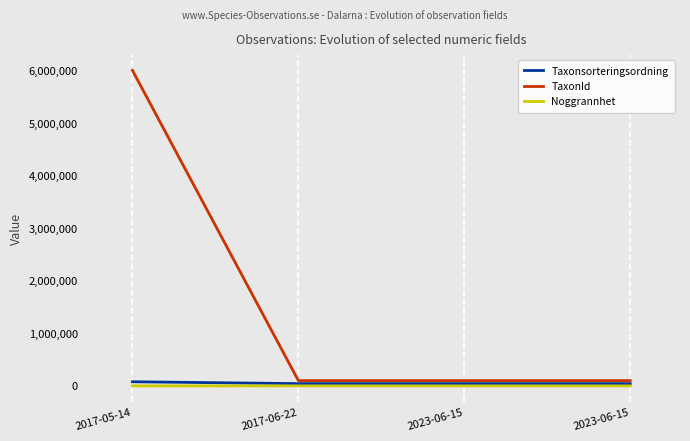

Does the chart have visible grid lines?

Yes